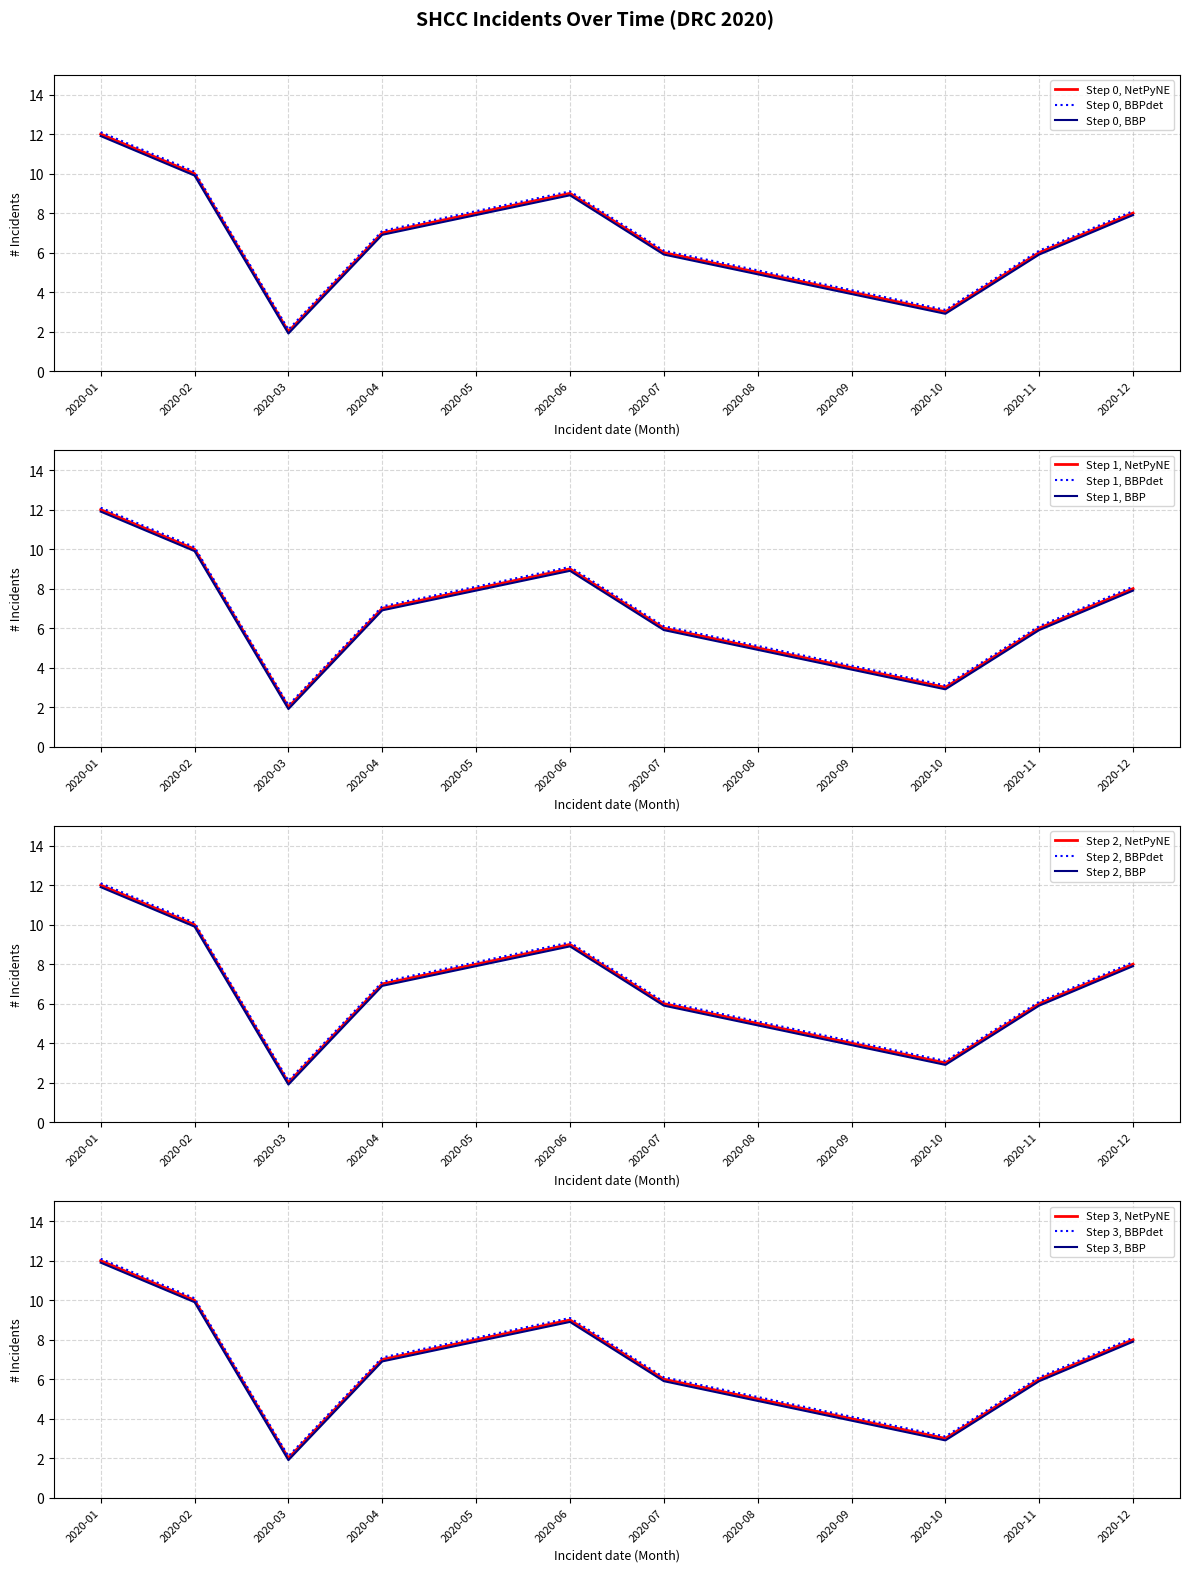

At which label does the data first exceed 7?

2020-01